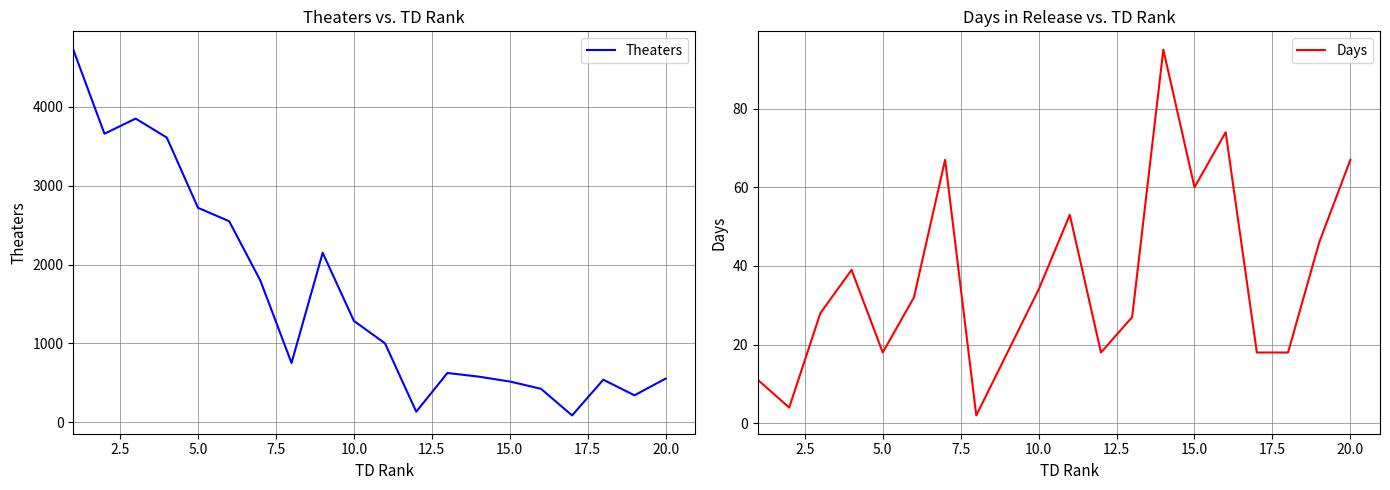

What is the maximum value for Days?

95